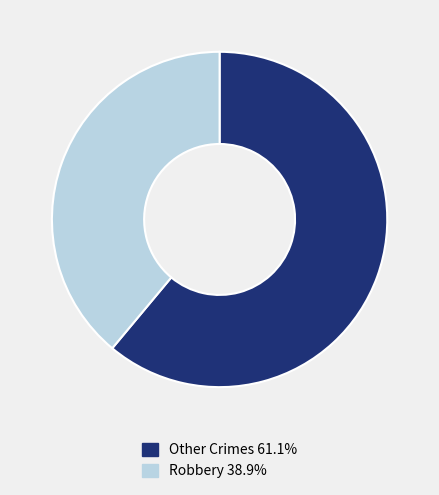

What is the ratio of the value at Robbery 38.9% to the value at Other Crimes 61.1%?

0.6